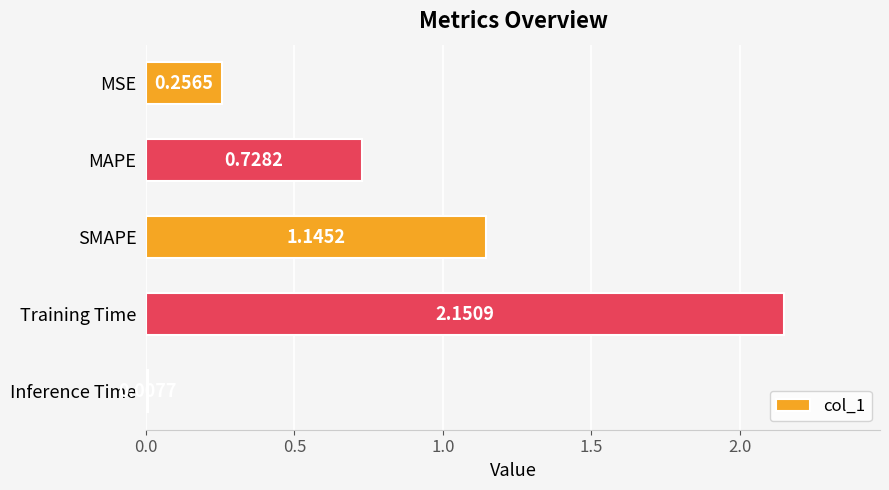

Count the number of categories in the chart.

5